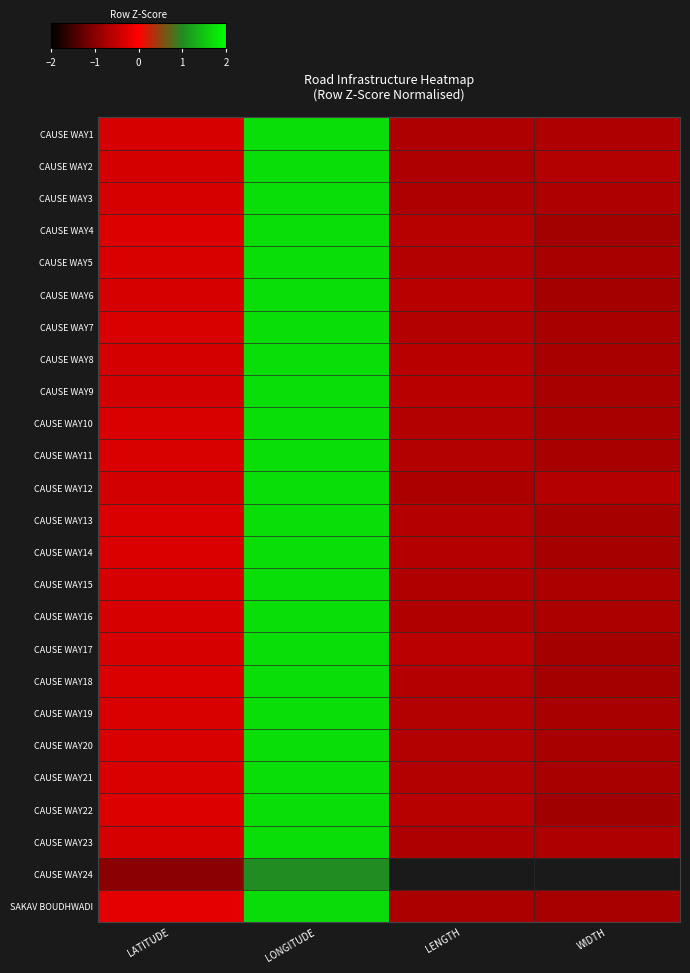

How many values in CAUSE WAY12 are below zero?

3